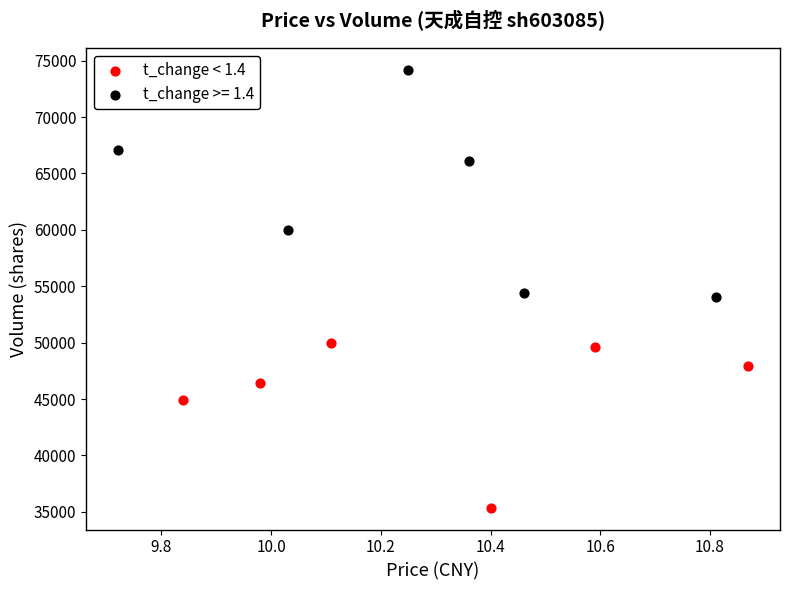

Which series reaches the maximum Y coordinate?

t_change >= 1.4